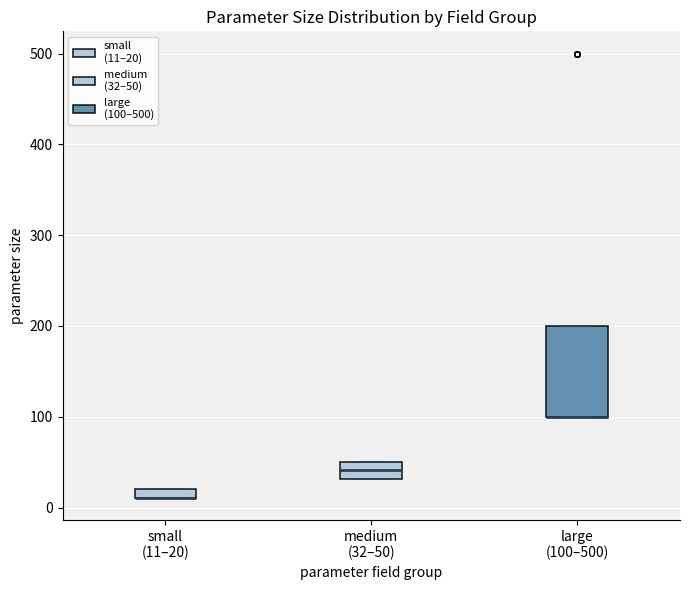

Where is the upper edge of the box for small (11–20) on the y-axis? The values are not printed on the chart, so give them approximately, as read against the axis.

20